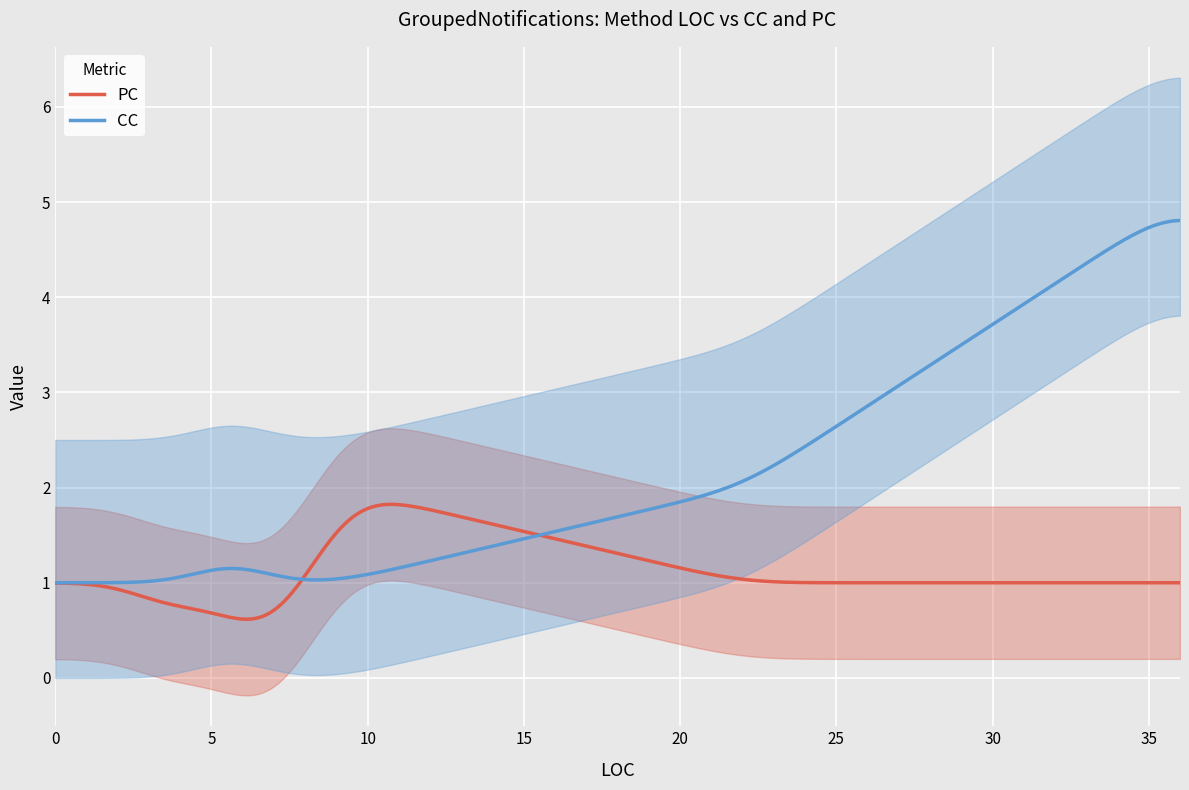

What is the sum of the CC values at 3 and 36?

6